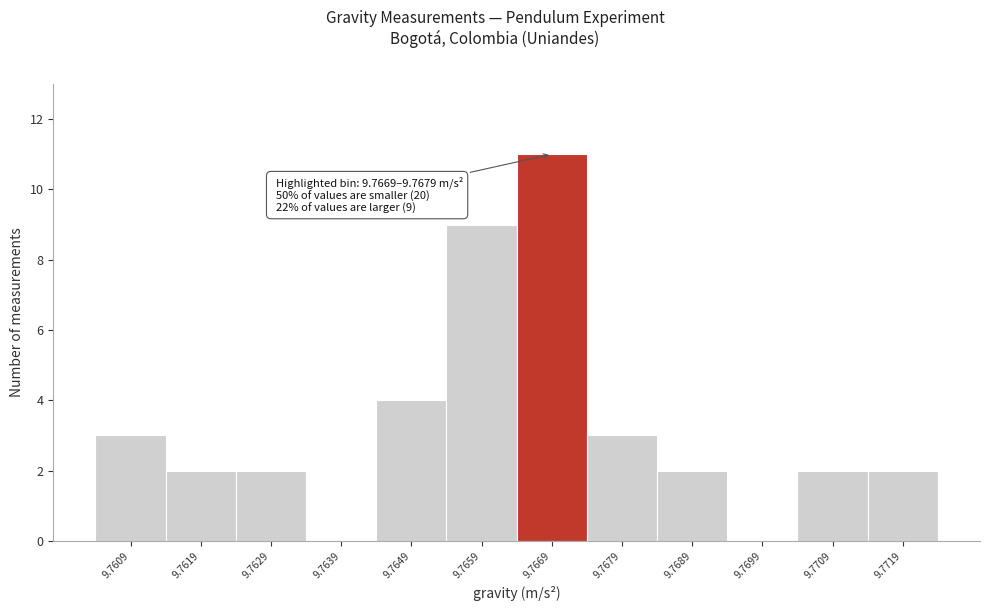

Reading left to right, extract all data points from this chart.

9.7609=3	9.7619=2	9.7629=2	9.7639=0	9.7649=4	9.7659=9	9.7669=11	9.7679=3	9.7689=2	9.7699=0	9.7709=2	9.7719=2